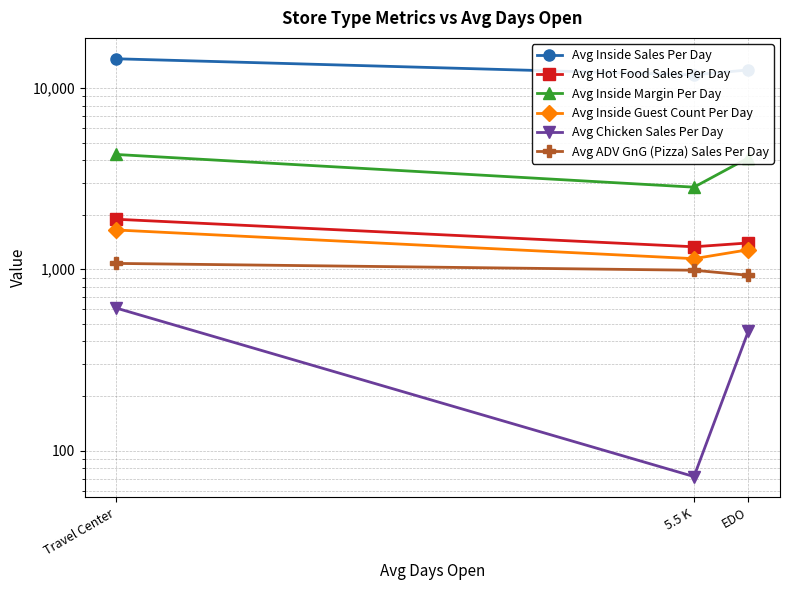

Which has a higher value, 5.5 K or EDO?

EDO